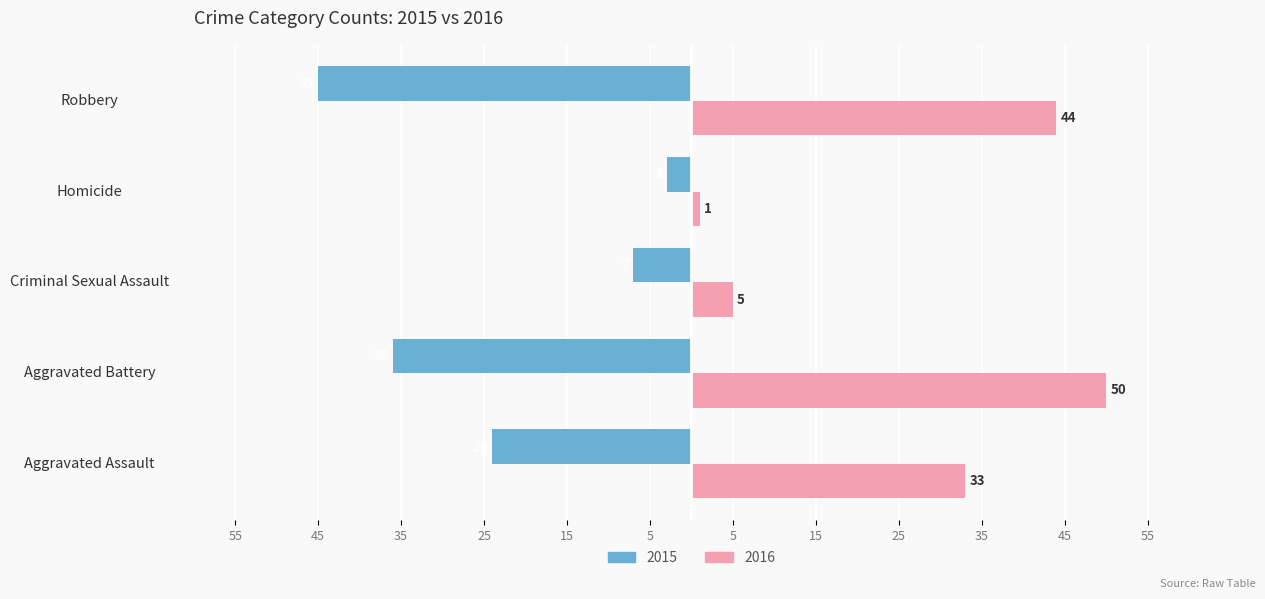

What are all the series names shown in the legend?

2015, 2016